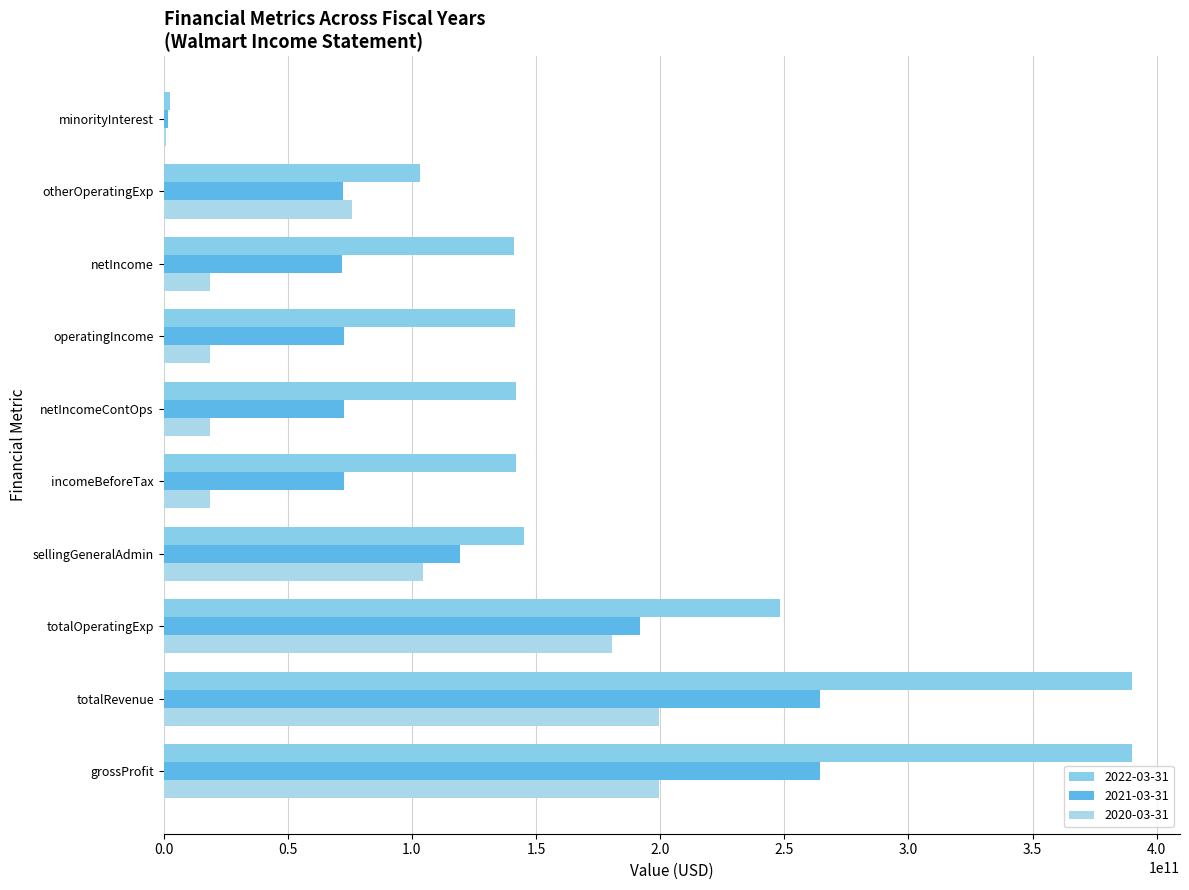

Count the number of categories in the chart.

10